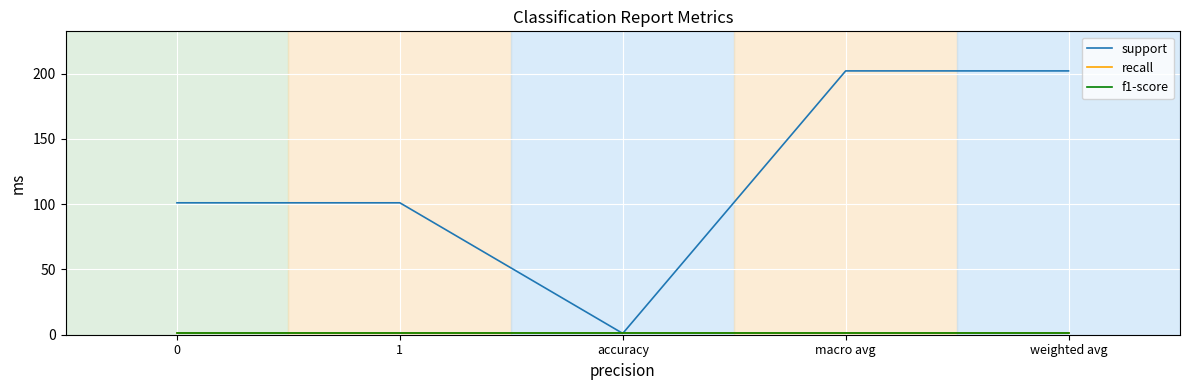

True or false: support has more than 2 interior local peaks.

False